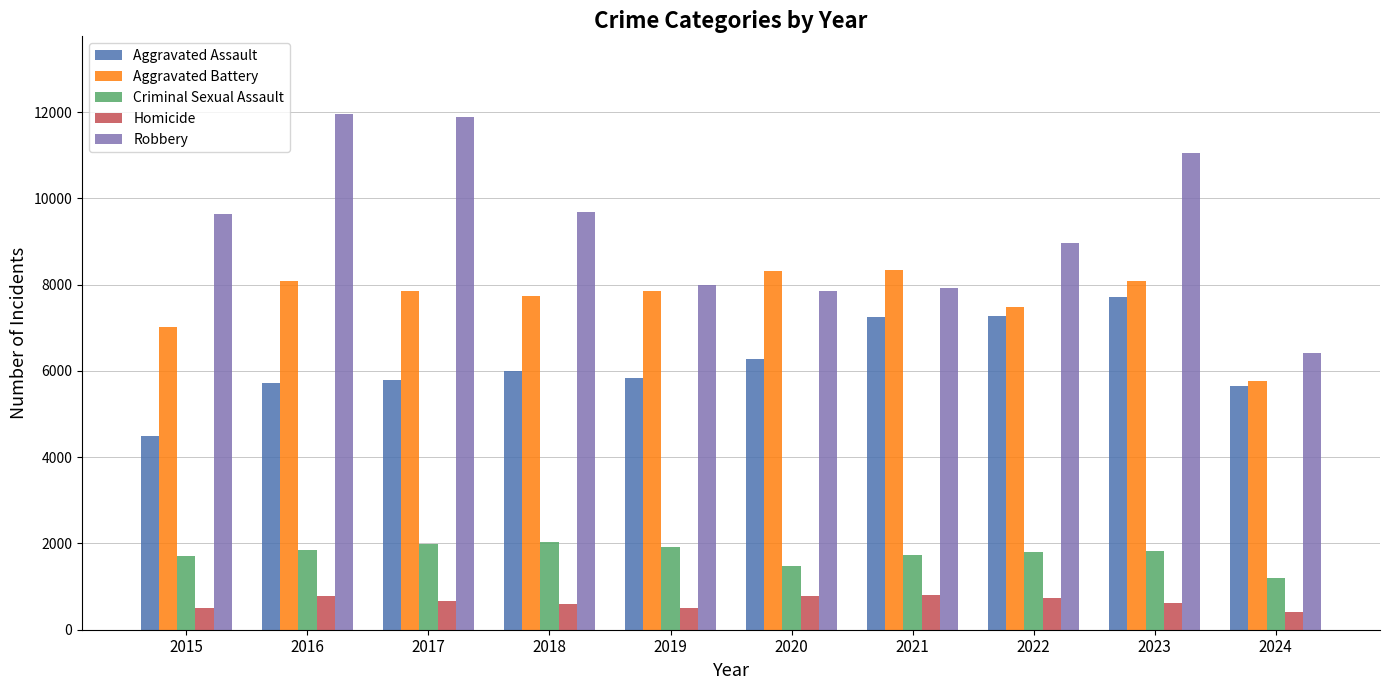

What are all the series names shown in the legend?

Aggravated Assault, Aggravated Battery, Criminal Sexual Assault, Homicide, Robbery